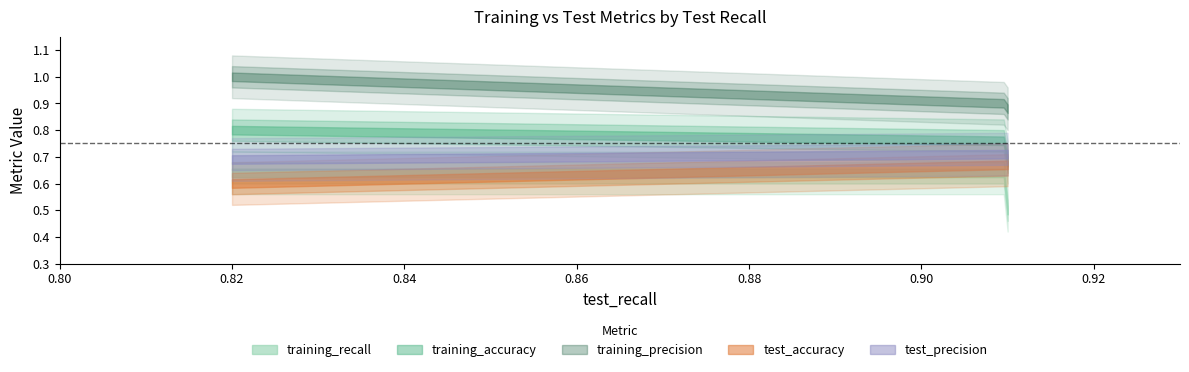

What is the sum of all test_precision values?

7.1